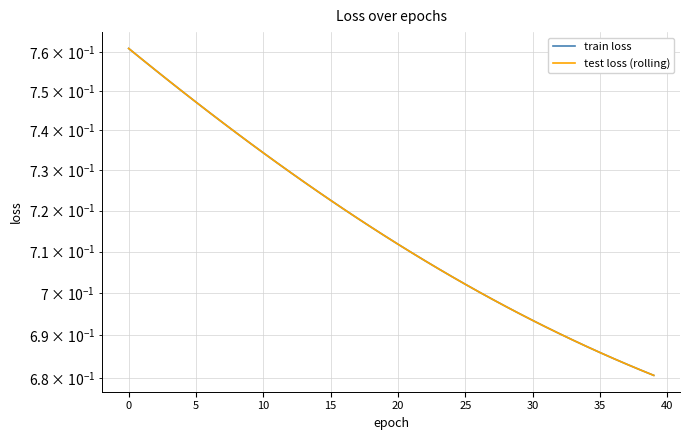

True or false: test loss (rolling) has a value of 0.7 at 22.

True